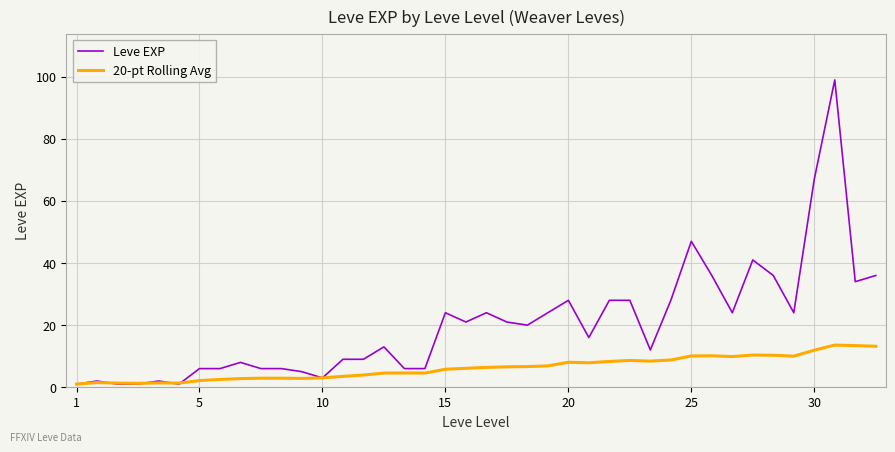

Which series has the largest total across all categories?

Leve EXP